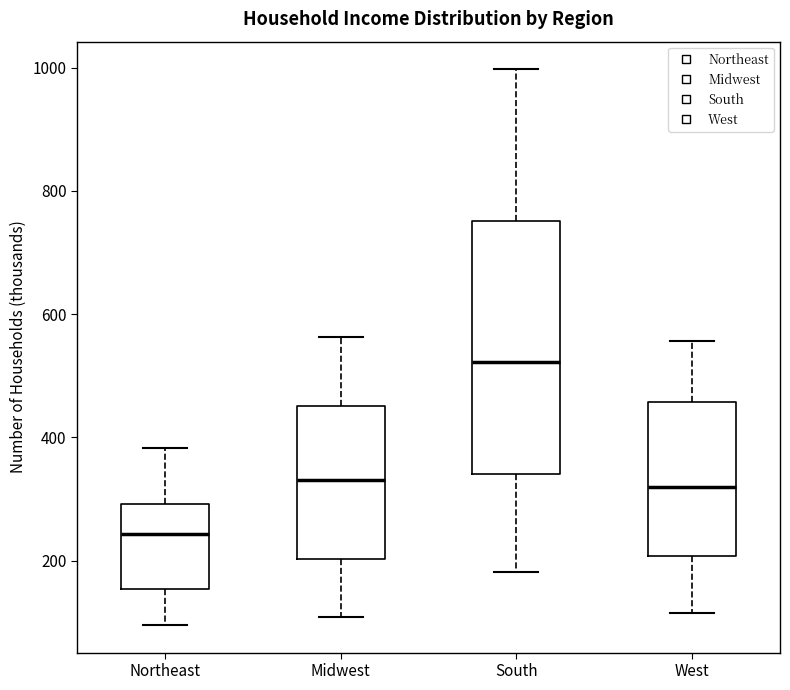

Which box's median line is the lowest?

Northeast